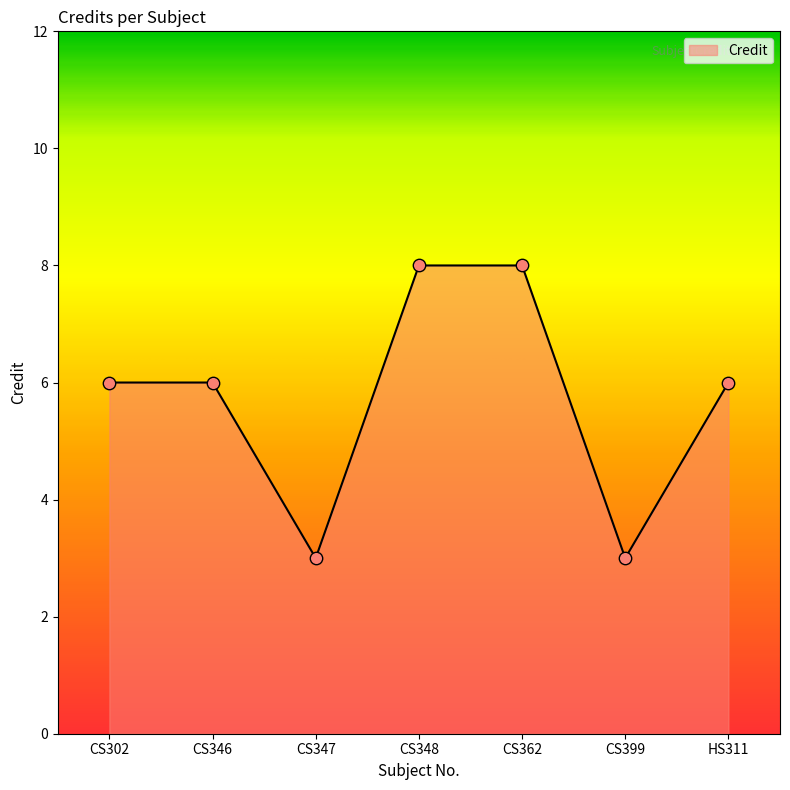

Which has a higher value, HS311 or CS399?

HS311